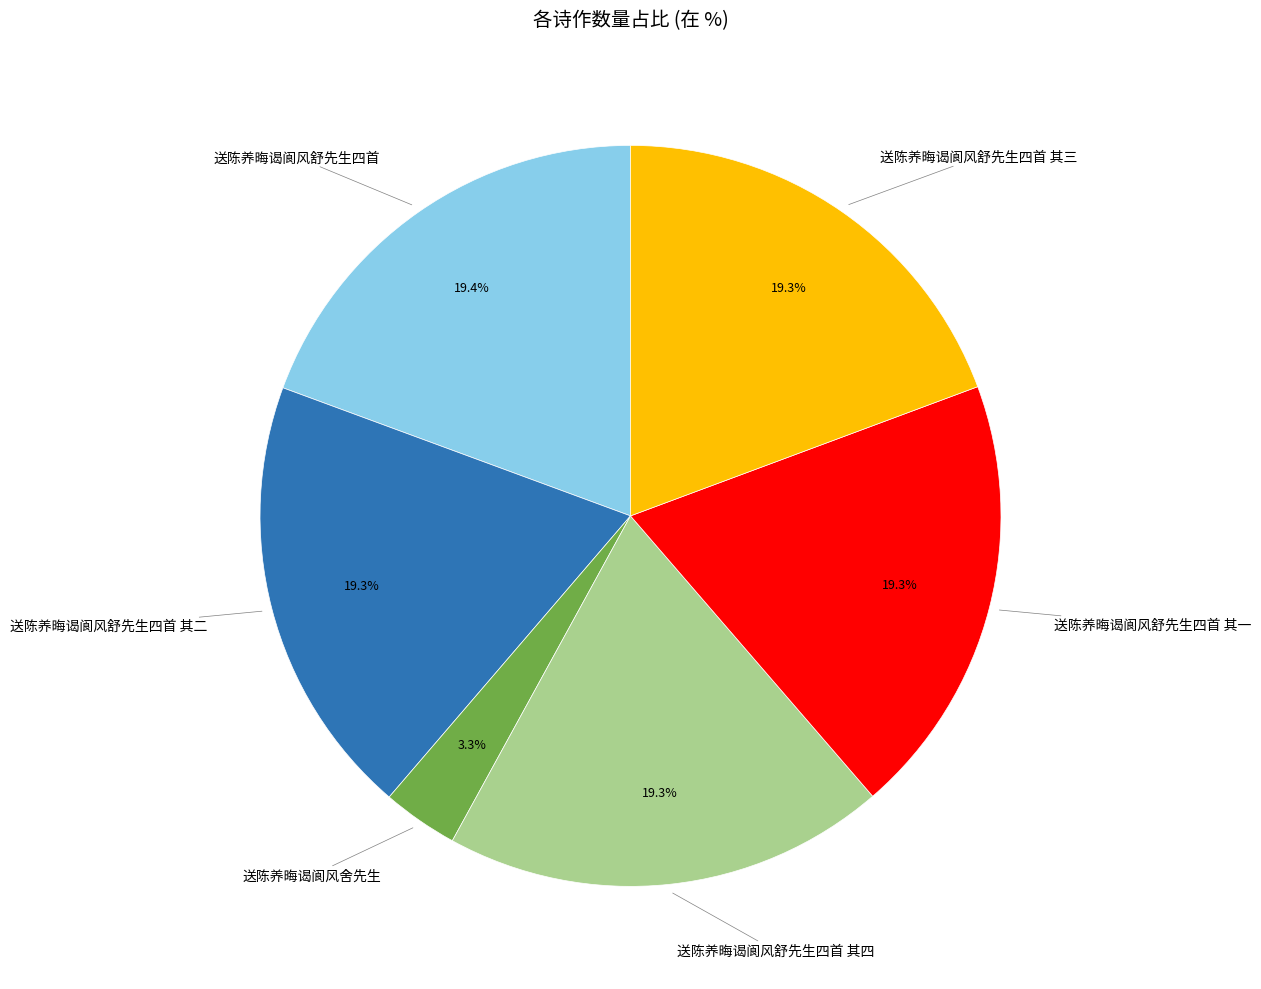

Is there any slice that represents more than half of the pie?

No